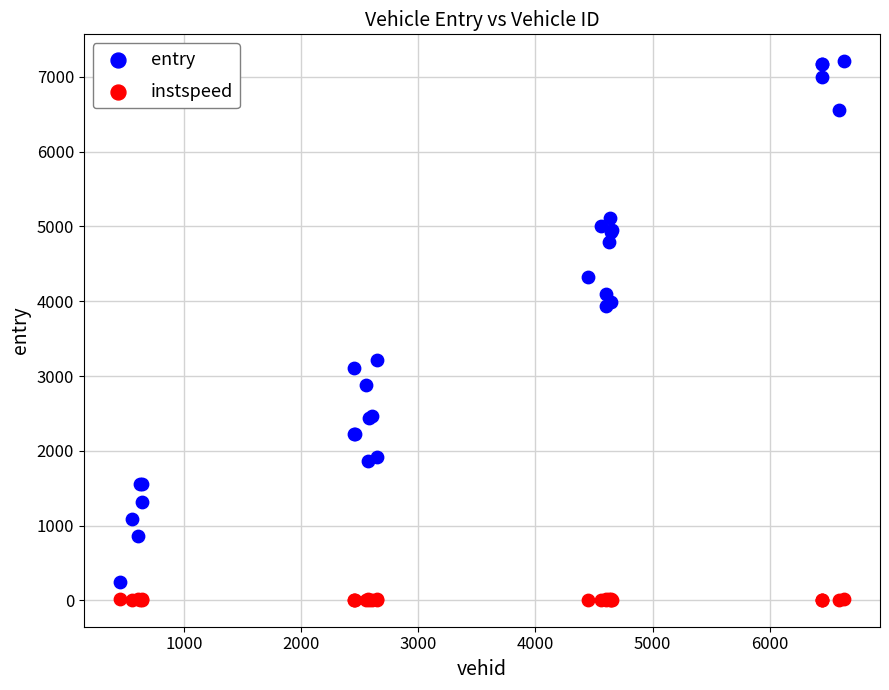

What is the X range (max minus min) for the scatter plot?

6177.0